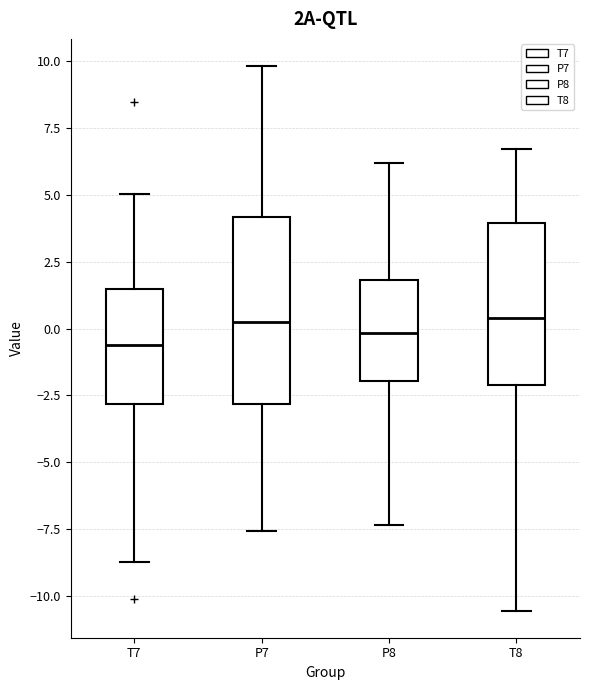

Where does the lower whisker of the box for T8 end on the y-axis? The values are not printed on the chart, so give them approximately, as read against the axis.

-10.5